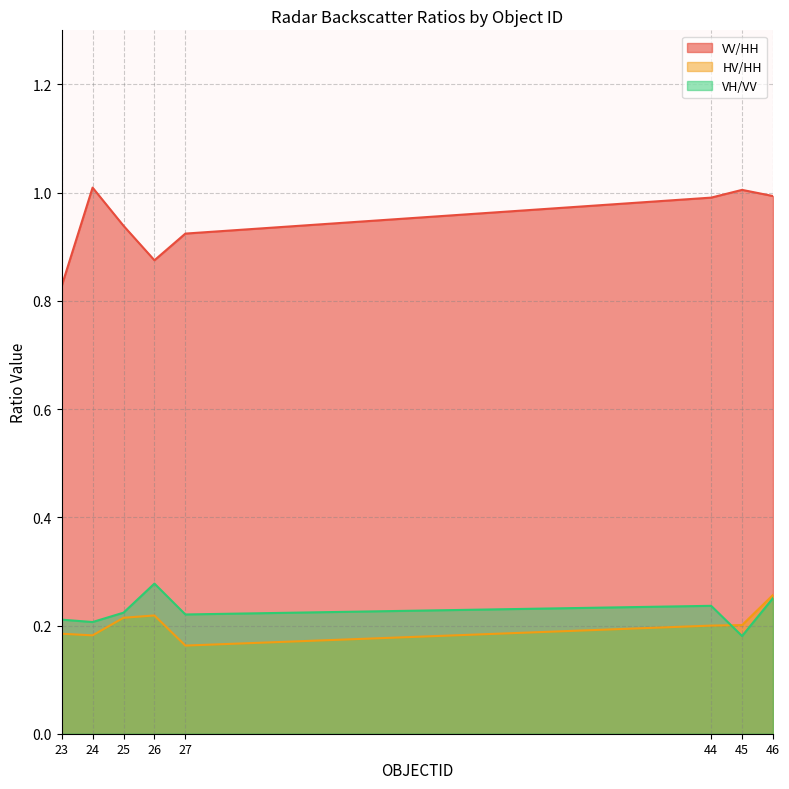

In HV/HH, how many points are higher than both neighbors (excluding endpoints)?

1